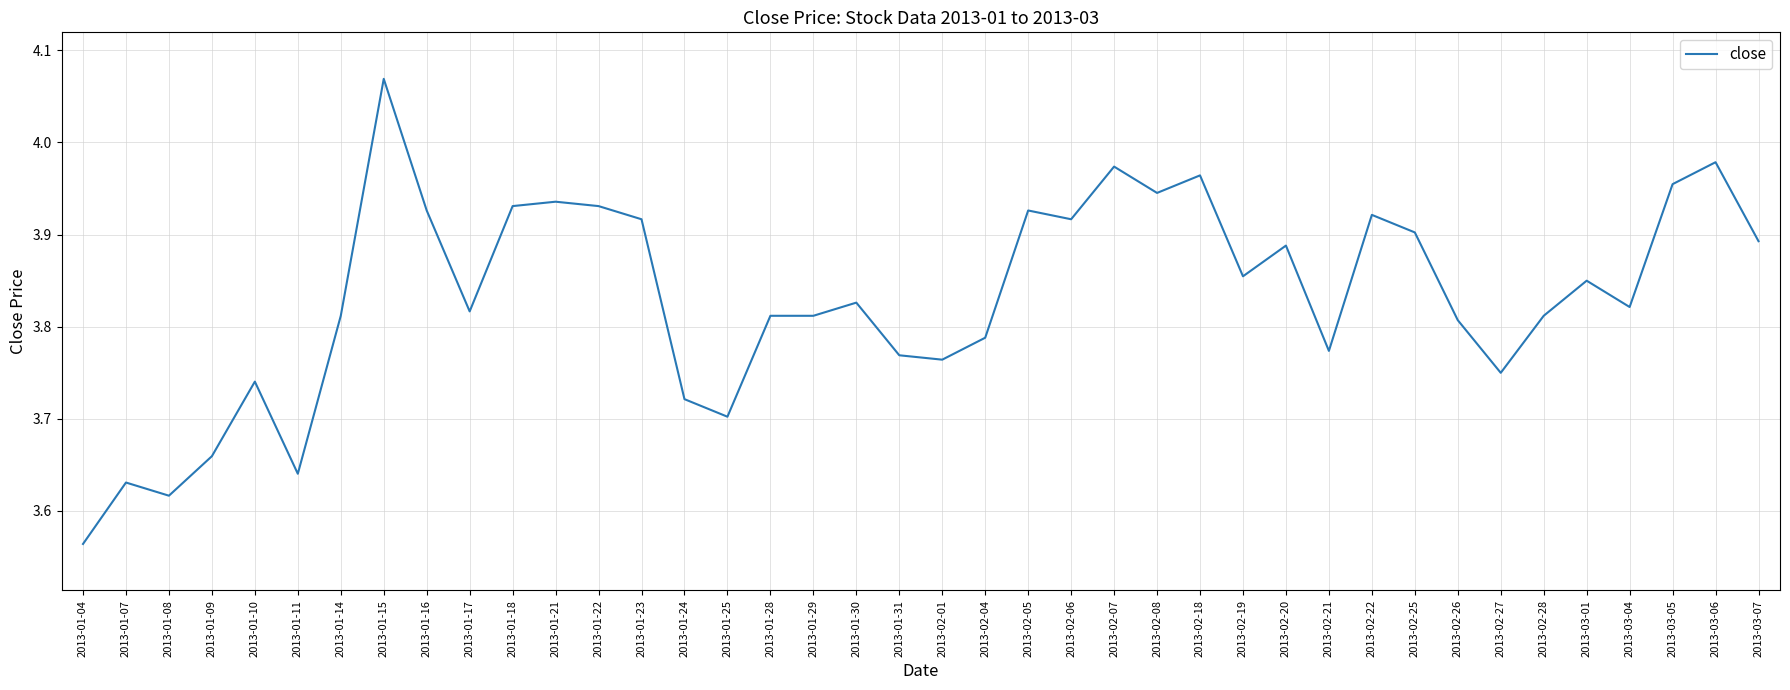

At which category does the data reach its first local peak?

2013-01-07